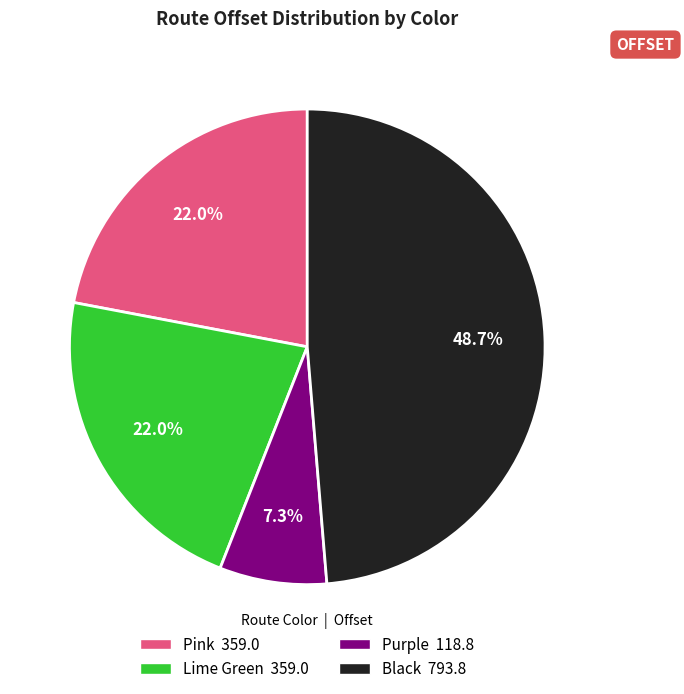

What is the total percentage of Lime Green and Pink?

44.0%